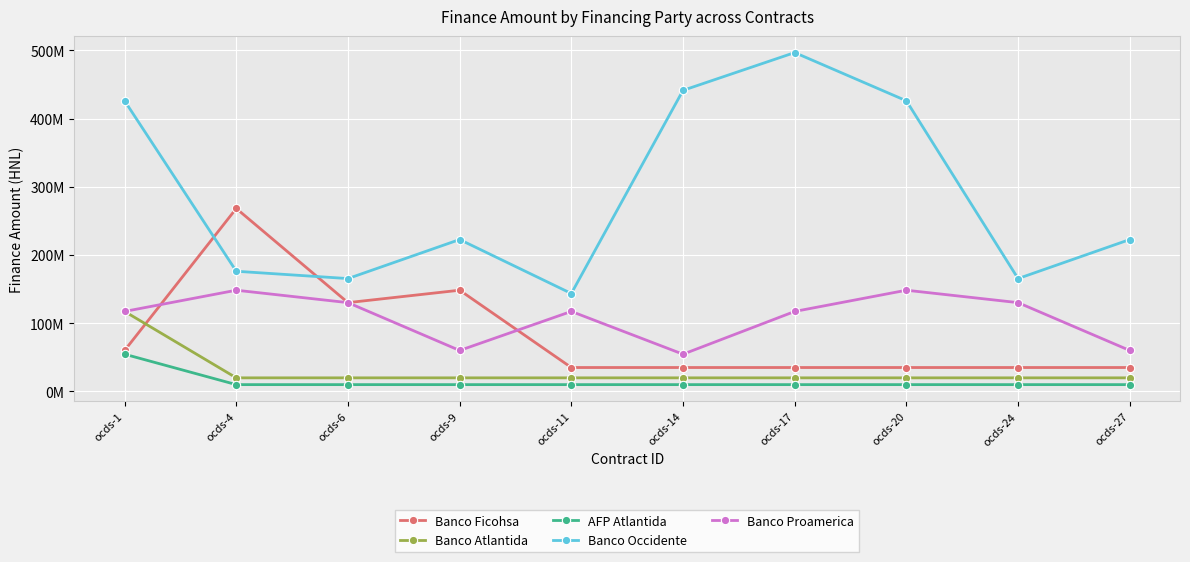

What is the value of the Banco Proamerica point at the 9th from the left?

130119908